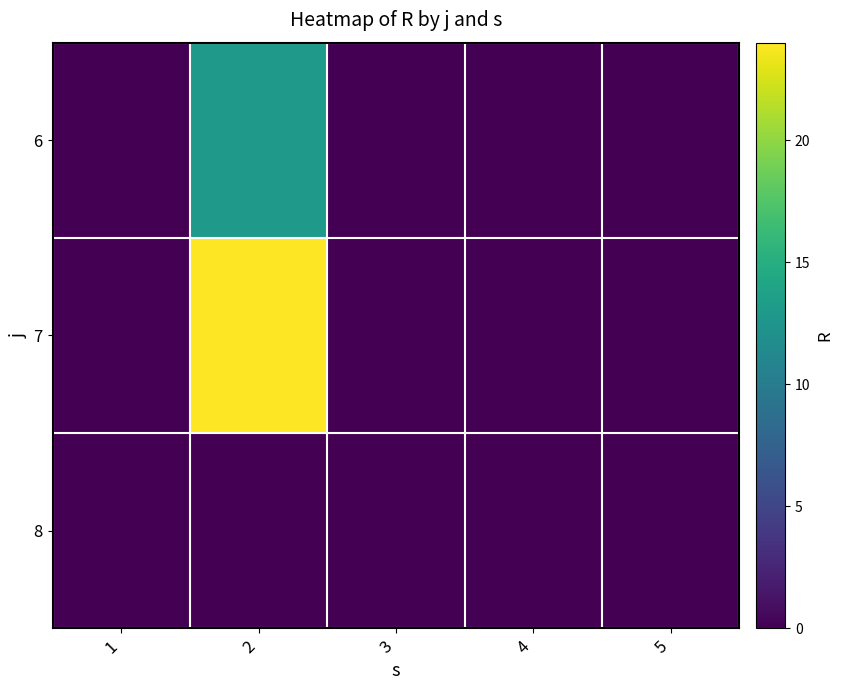

Count the number of categories in the chart.

5